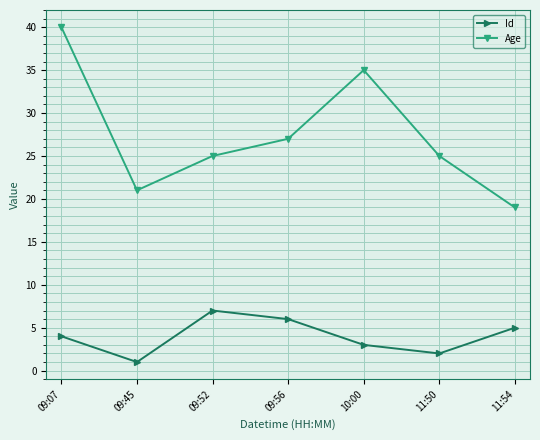

Rank the series by their maximum value, from lowest to highest.

Id, Age